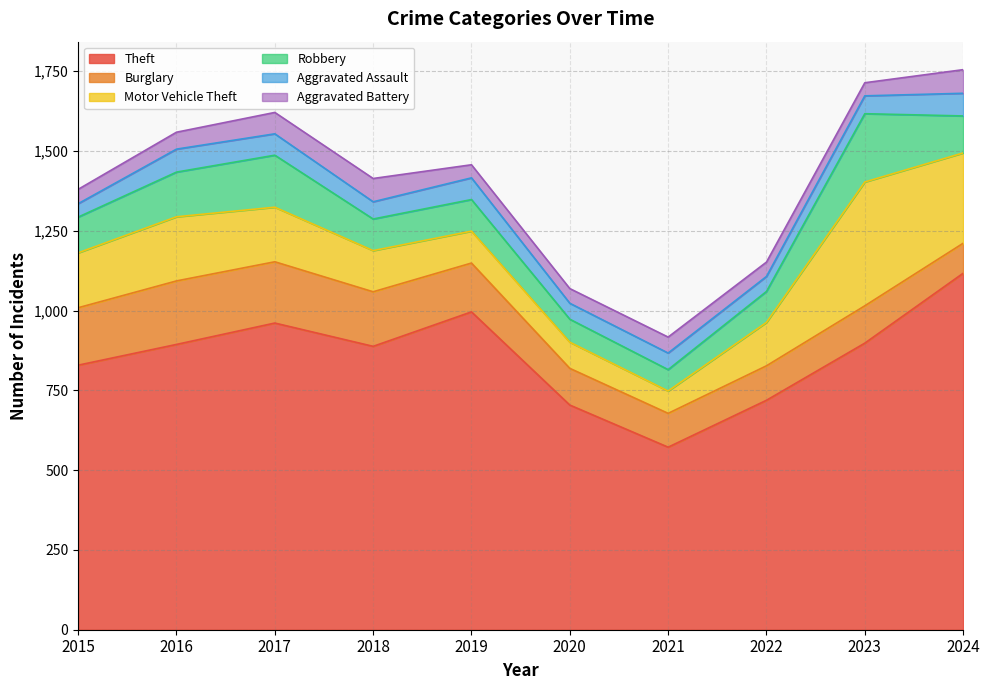

Which series has the largest total across all categories?

Theft